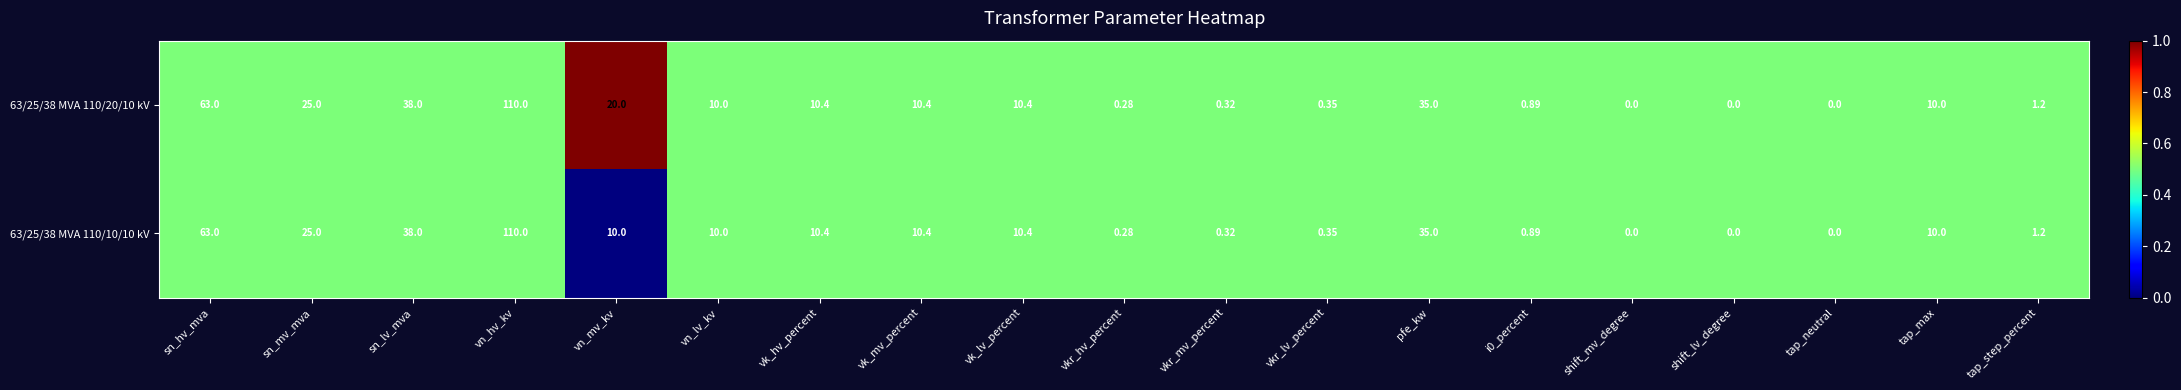

Which category has the highest value across all series?

vn_hv_kv